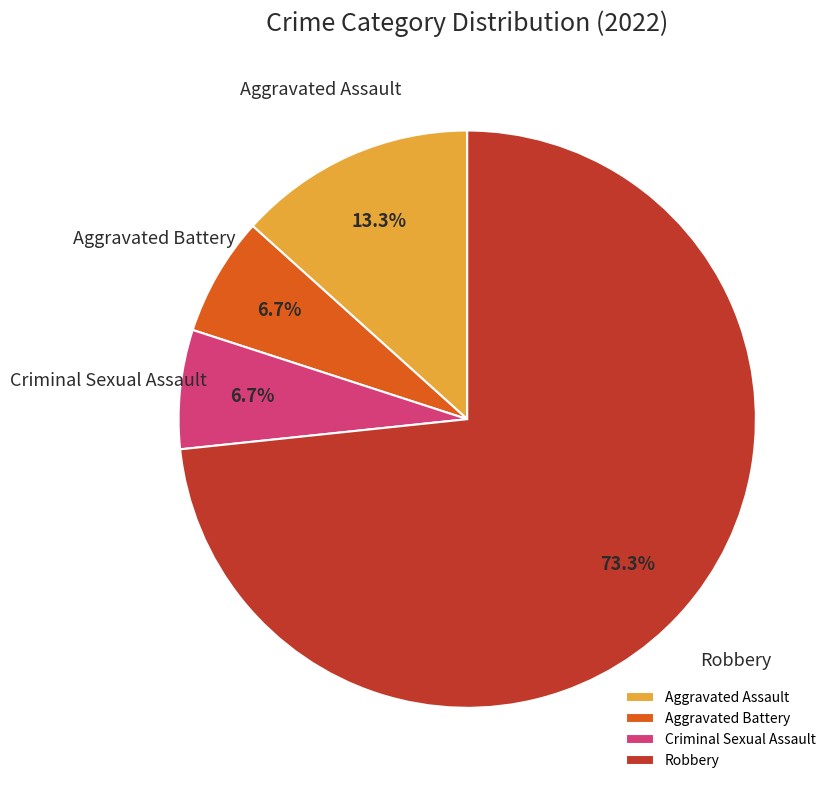

Approximately how many times larger is the value at Aggravated Assault compared to Aggravated Battery?

2.0